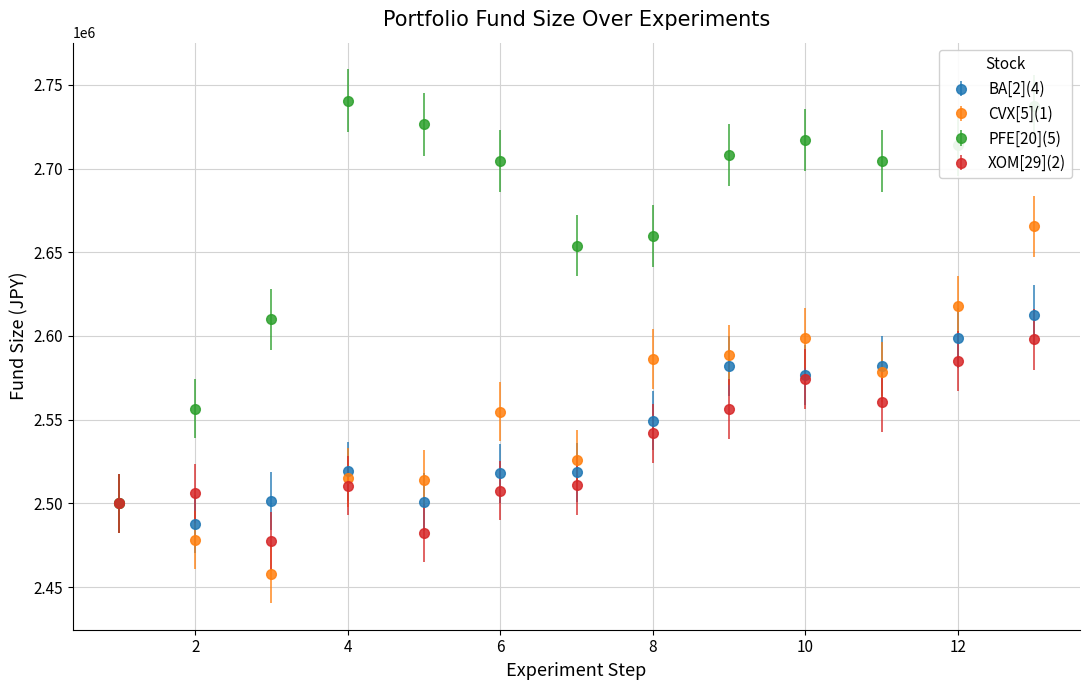

Which series has the widest spread of values?

PFE[20](5)